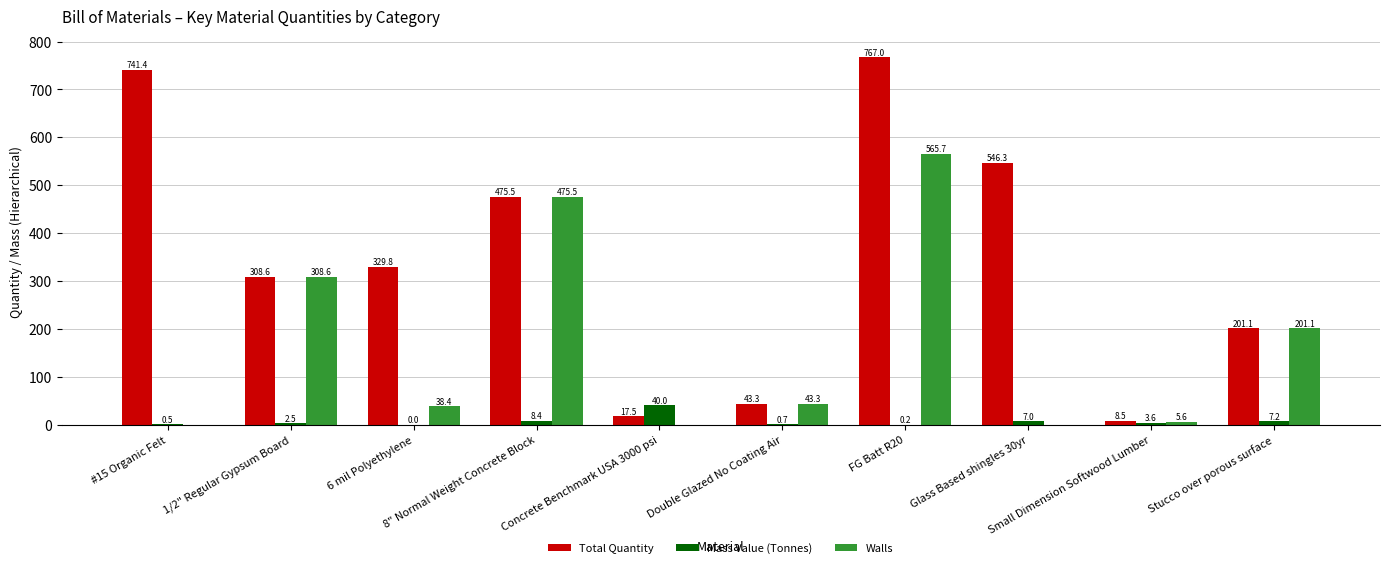

What is the sum of all Total Quantity values?

3438.9